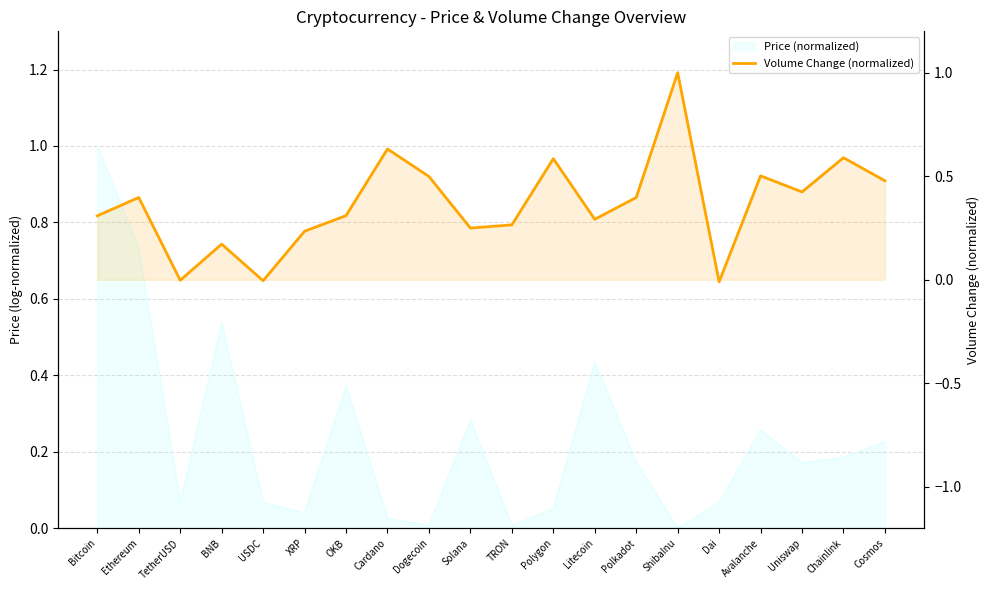

How many interior local peaks (higher than both neighbors) does the data have?

7